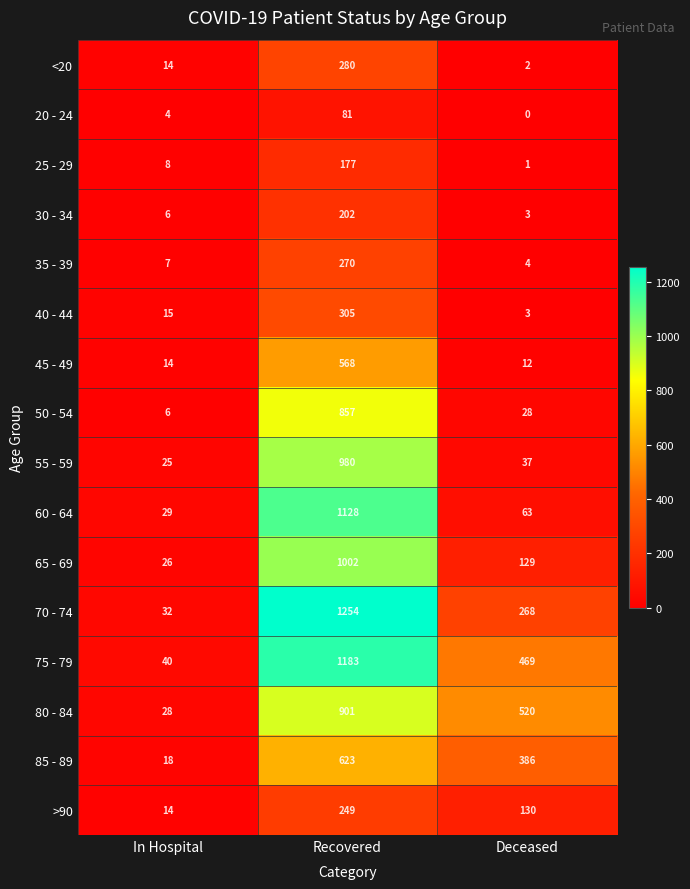

The value of 20 - 24 at Recovered is 30. True or false?

False